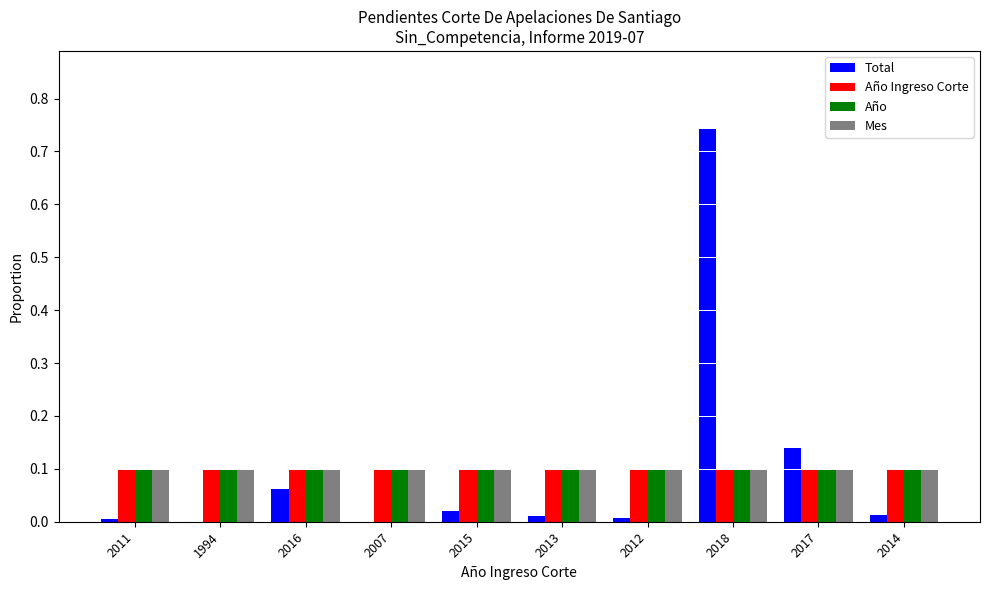

What is the sum of all Año values?

1.0